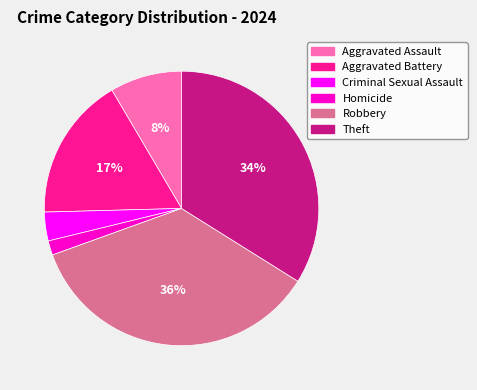

To the nearest percent, what percentage of the pie is Robbery?

36%